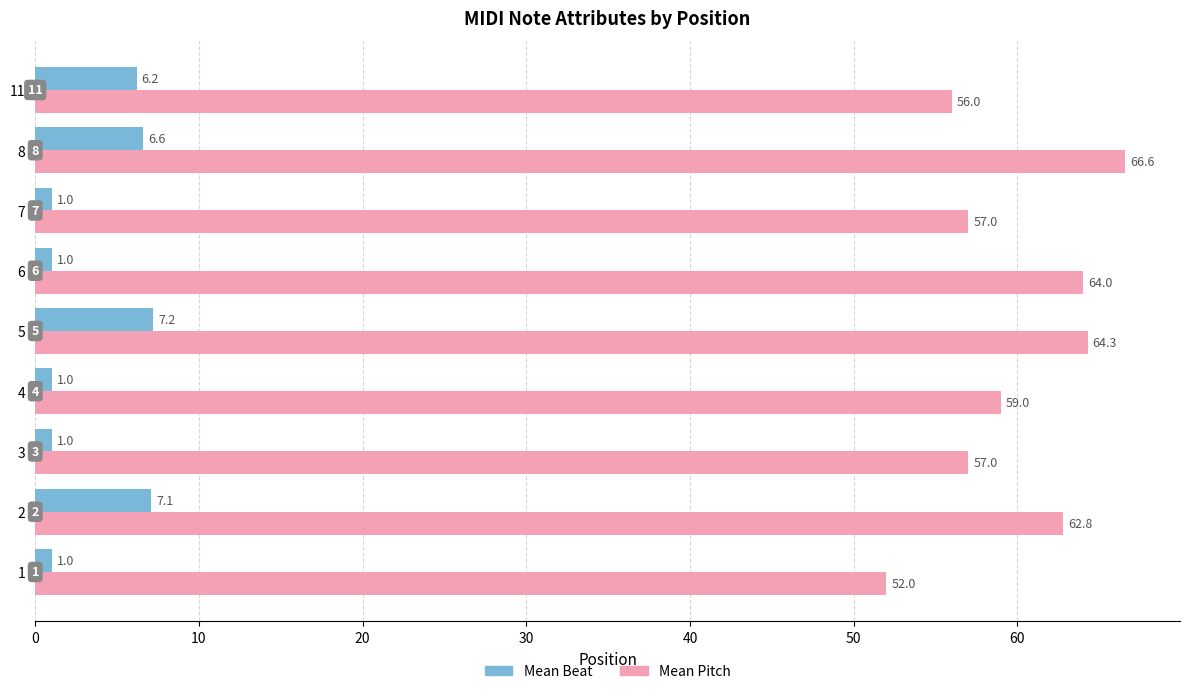

The Mean Beat series shows 6.2 at 11. True or false?

True